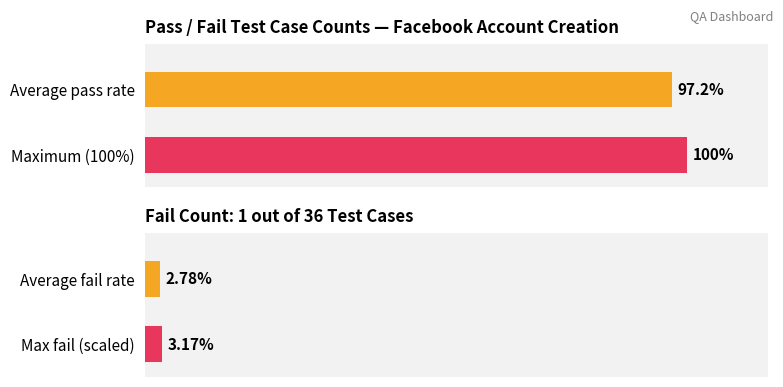

Is it true that fail equals 1 at pass?

False